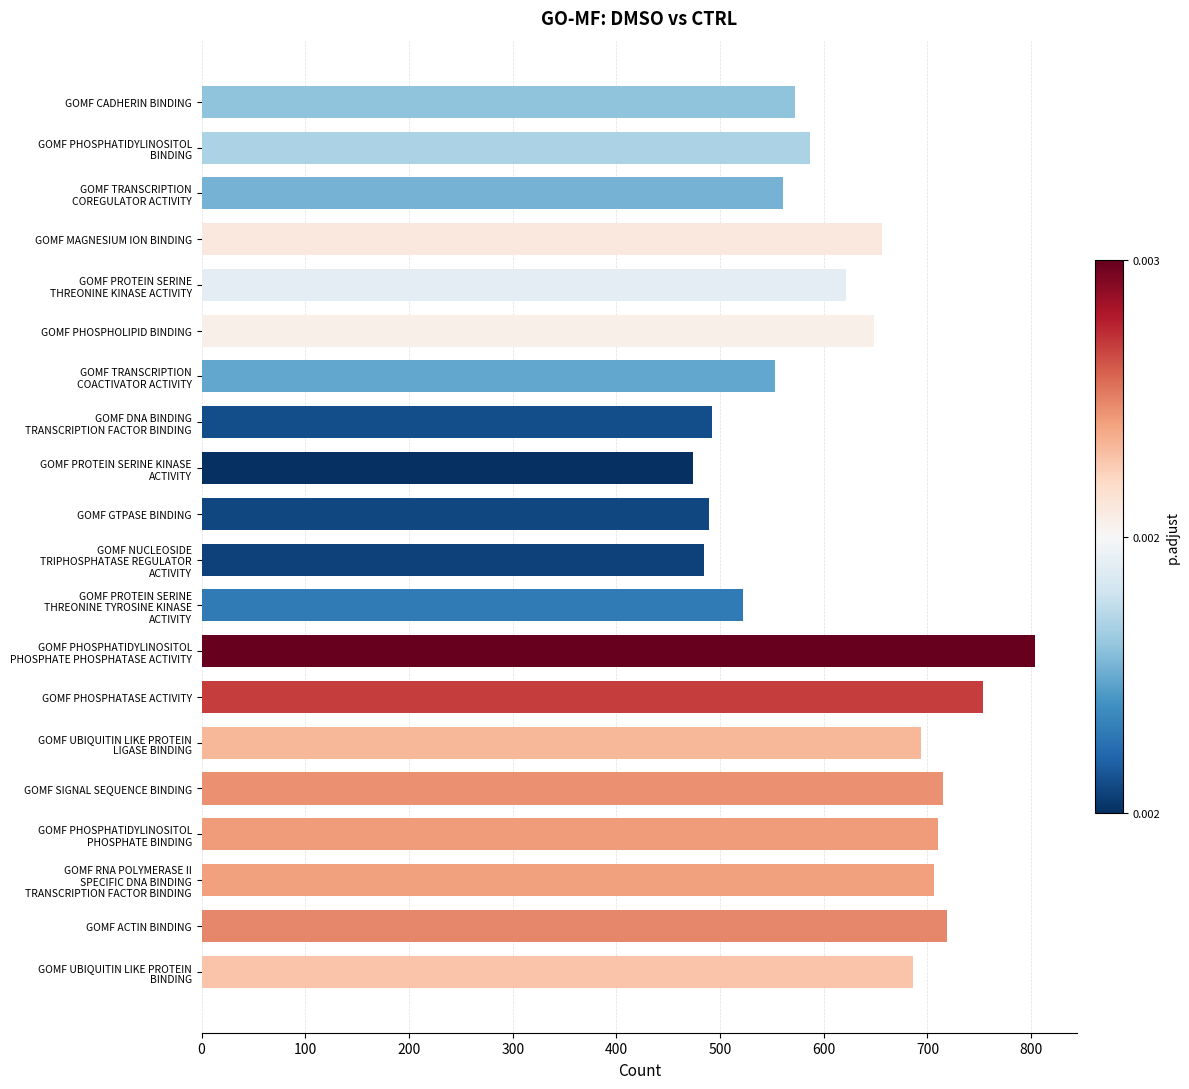

What is the sum of all values?

12448.4